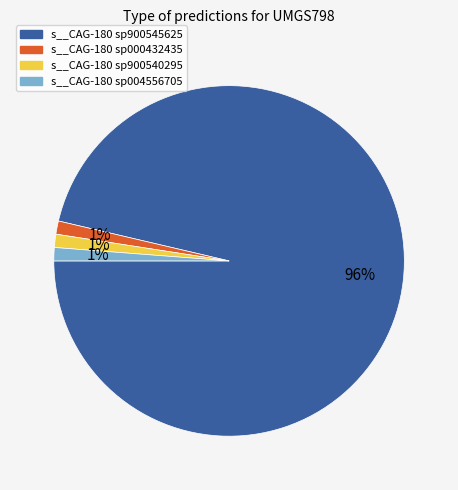

Which slice is the largest?

s__CAG-180 sp900545625